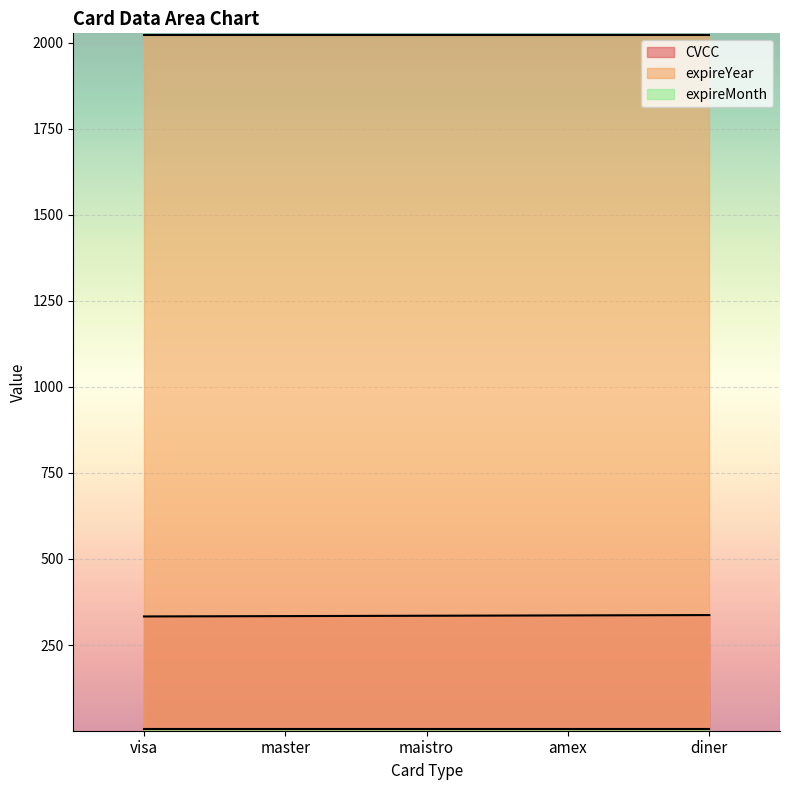

What is the label of the 1st point from the right?

diner